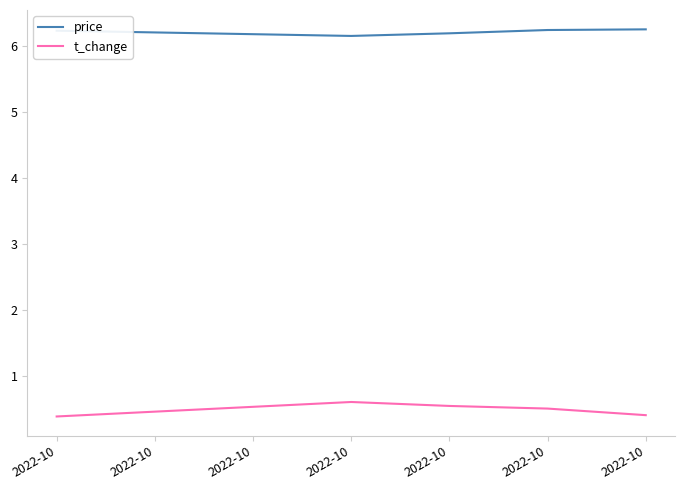

How many lines are shown in the chart?

2